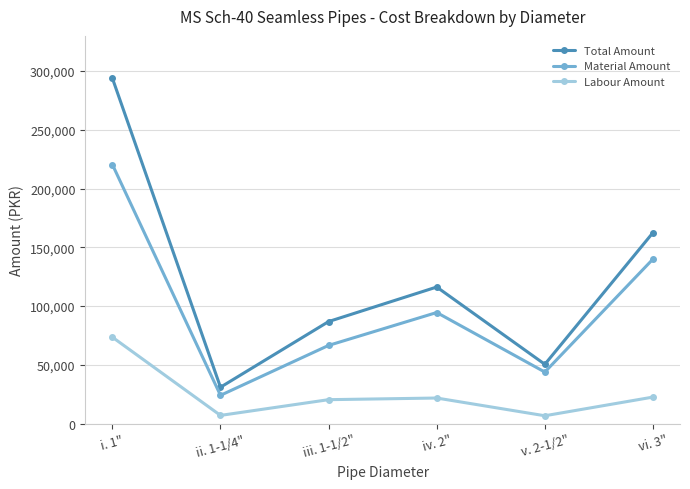

True or false: Total Amount and Labour Amount cross at least once.

False